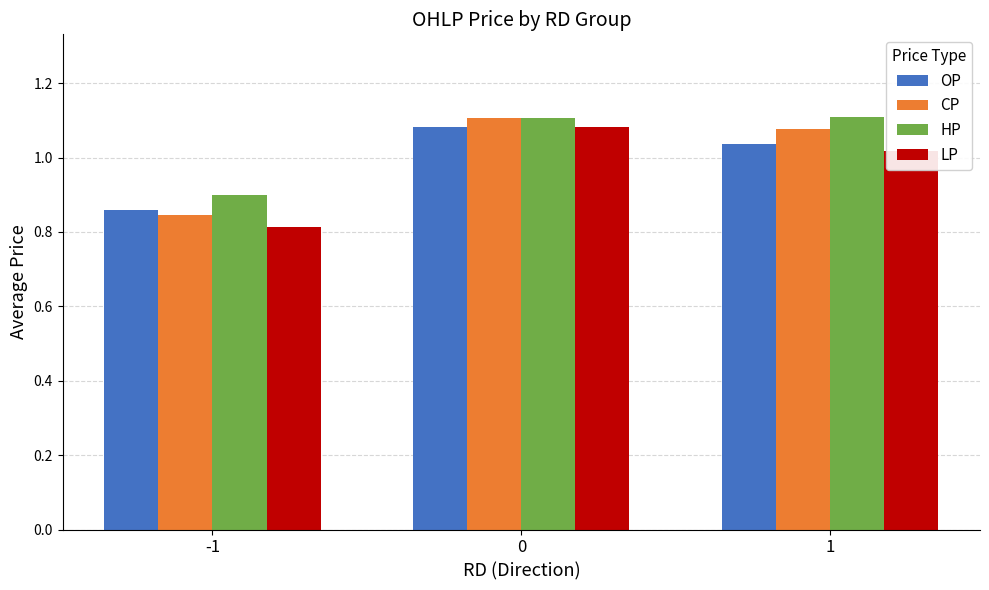

What is the sum of the CP values at 1 and -1?

1.9